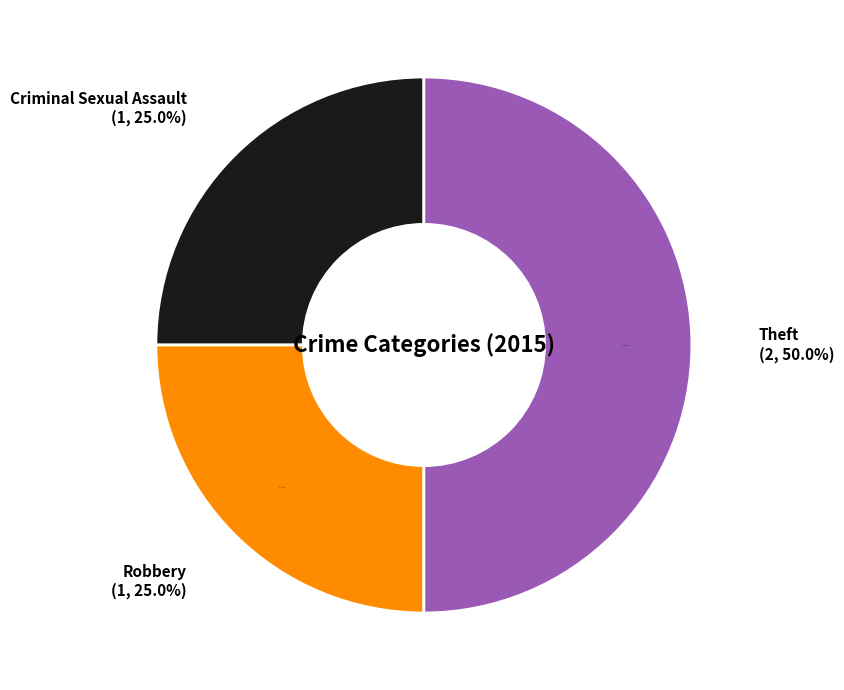

Is there a majority slice in this chart?

No